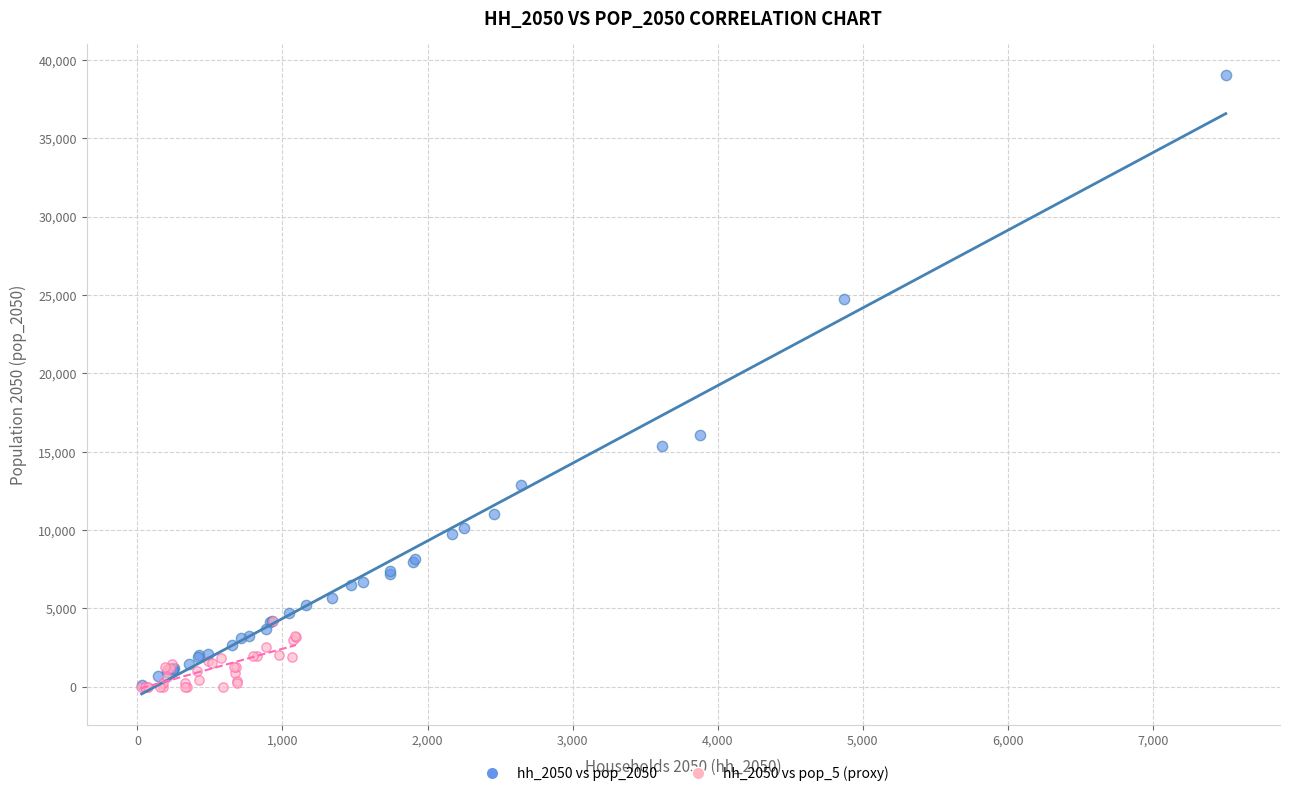

What are all the series names shown in the legend?

hh_2050 vs pop_2050, hh_2050 vs pop_5 (proxy)